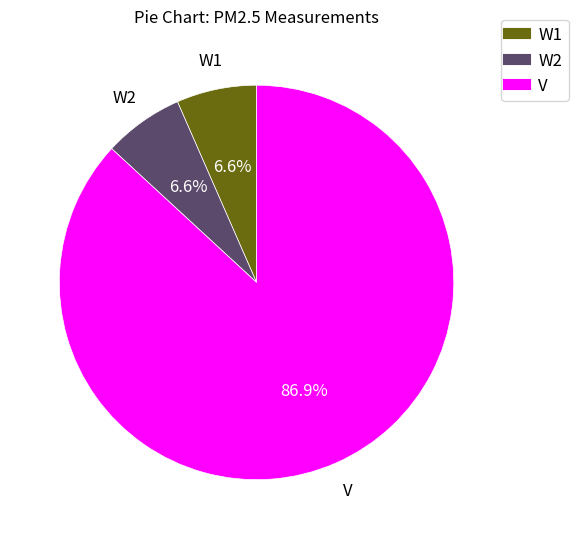

Which slice is the largest?

V